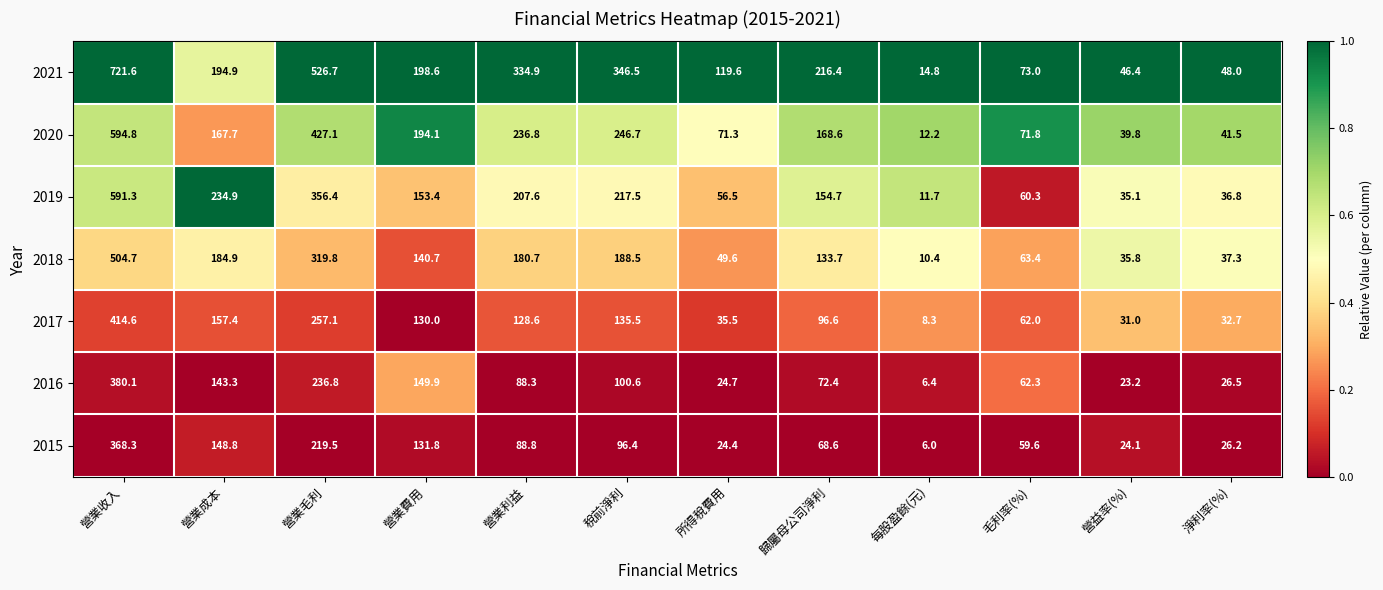

True or false: 2020 has a value of 194.1 at 營業費用.

True